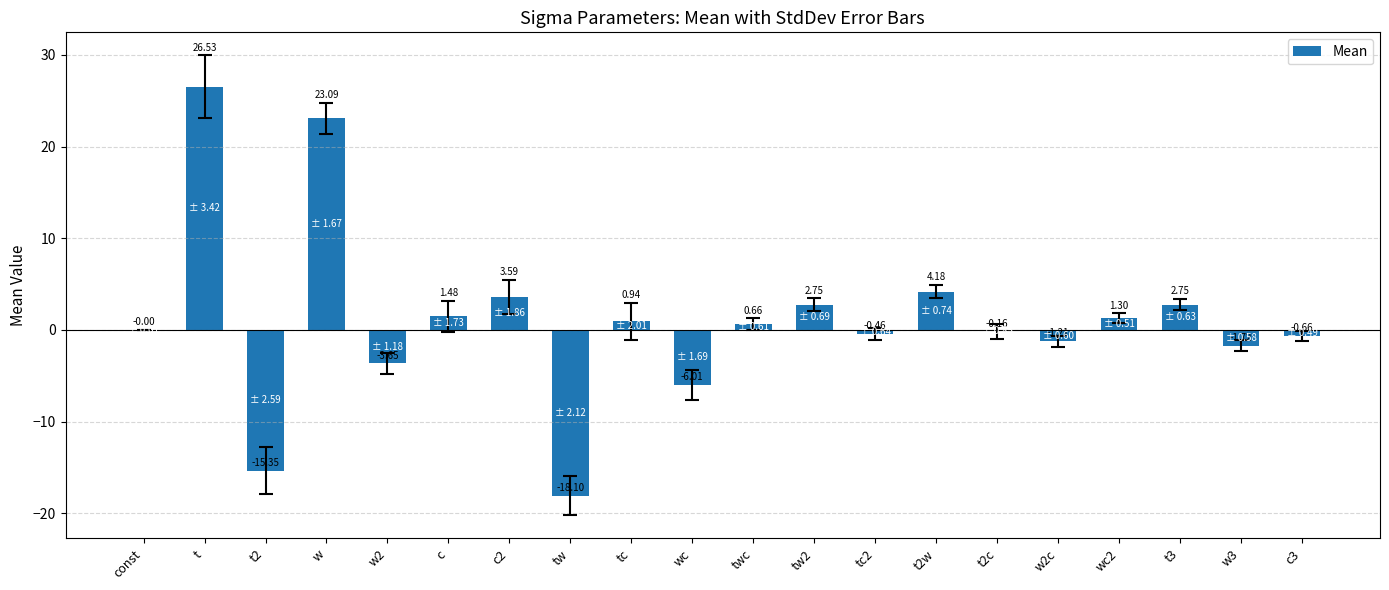

What is the sum of the values at tc2 and w?

22.6